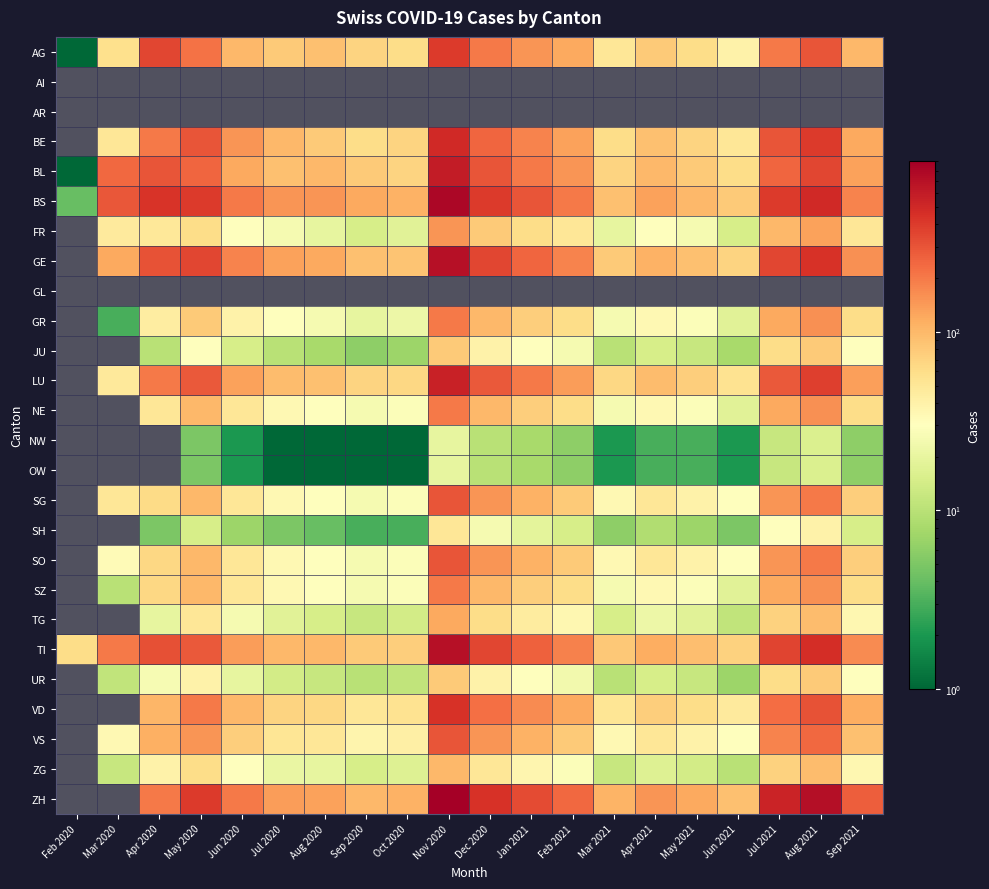

What is the spread (max minus min) of values at May 2020?

395.0